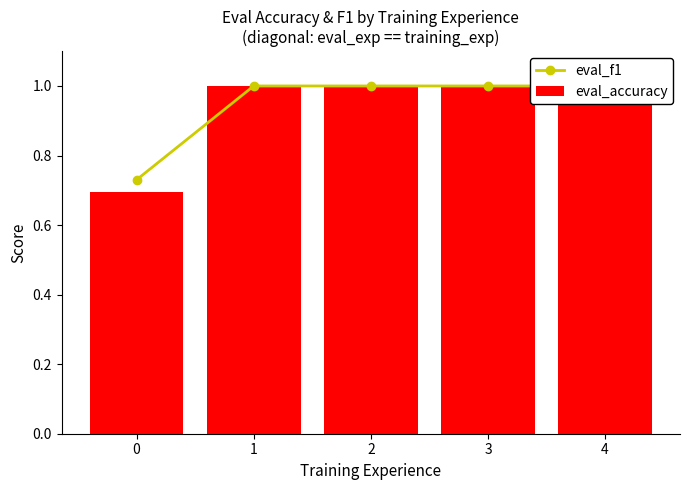

What is the lowest value of the eval_f1 series?

0.7